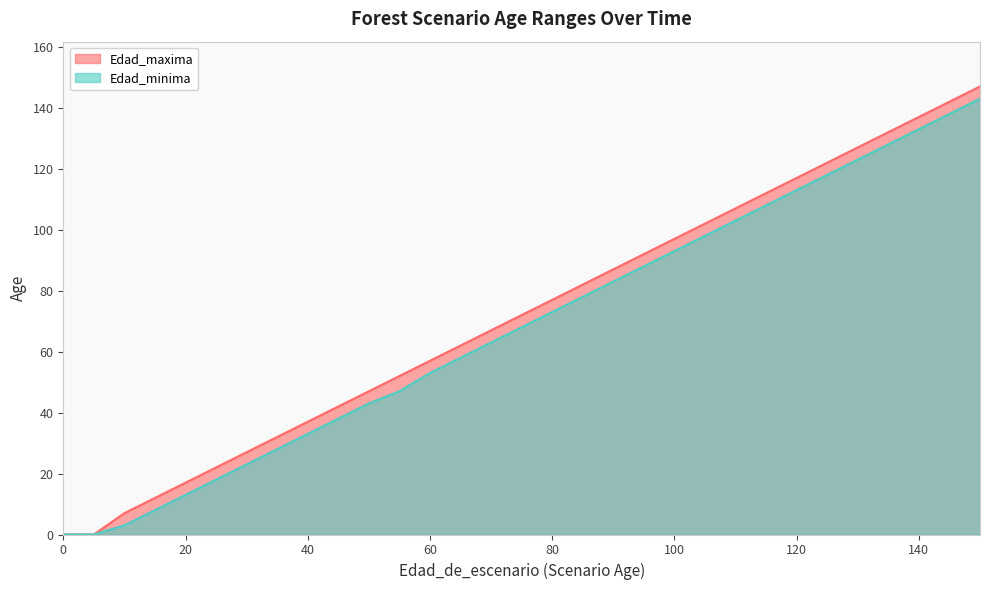

The Edad_minima series shows 4 at 10. True or false?

False